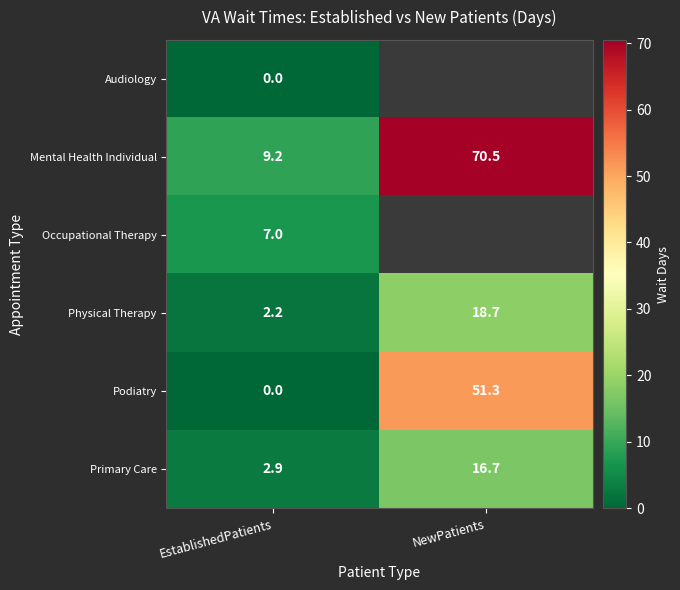

List the labels in order of Physical Therapy value, largest first.

NewPatients, EstablishedPatients